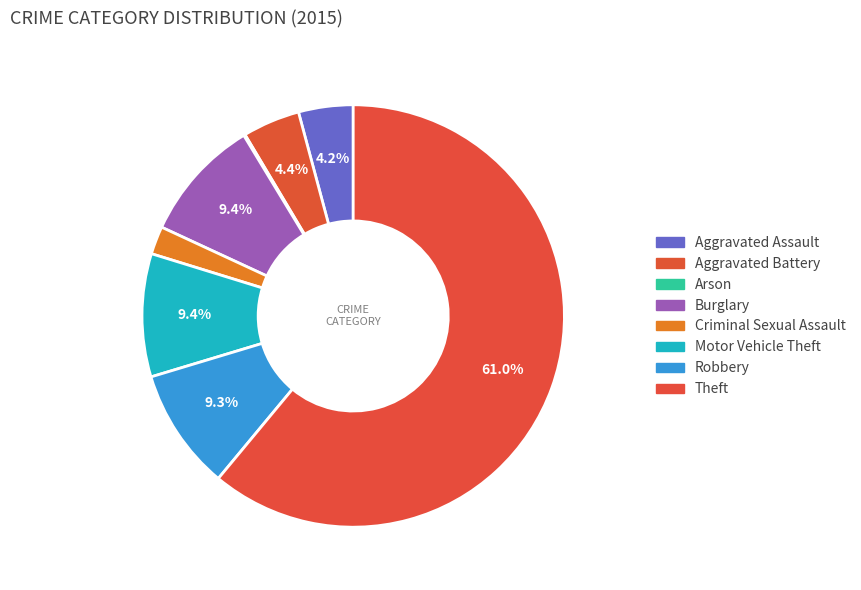

True or false: Theft accounts for 50% of the total.

False